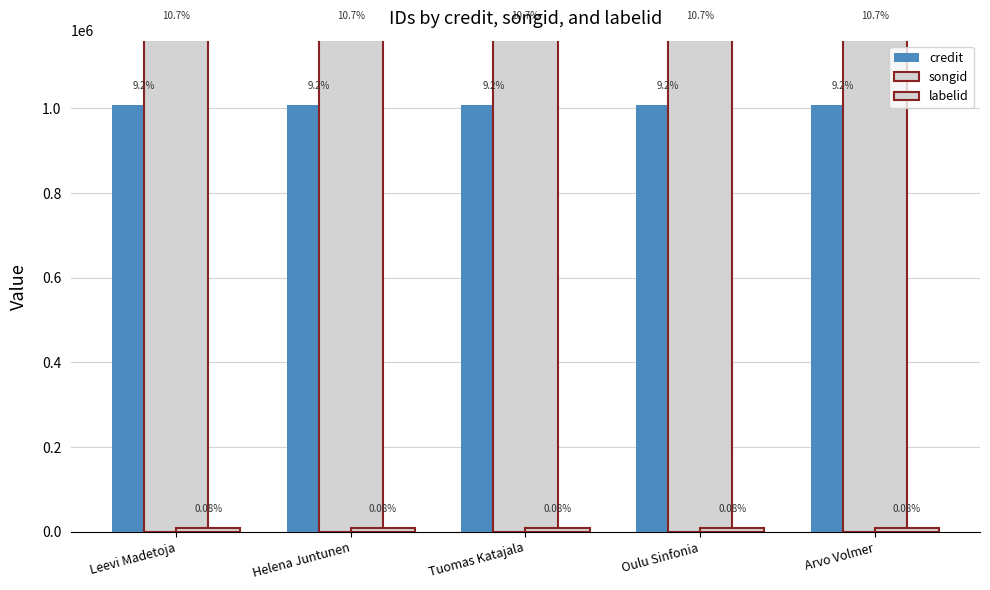

How many groups of bars are there?

5